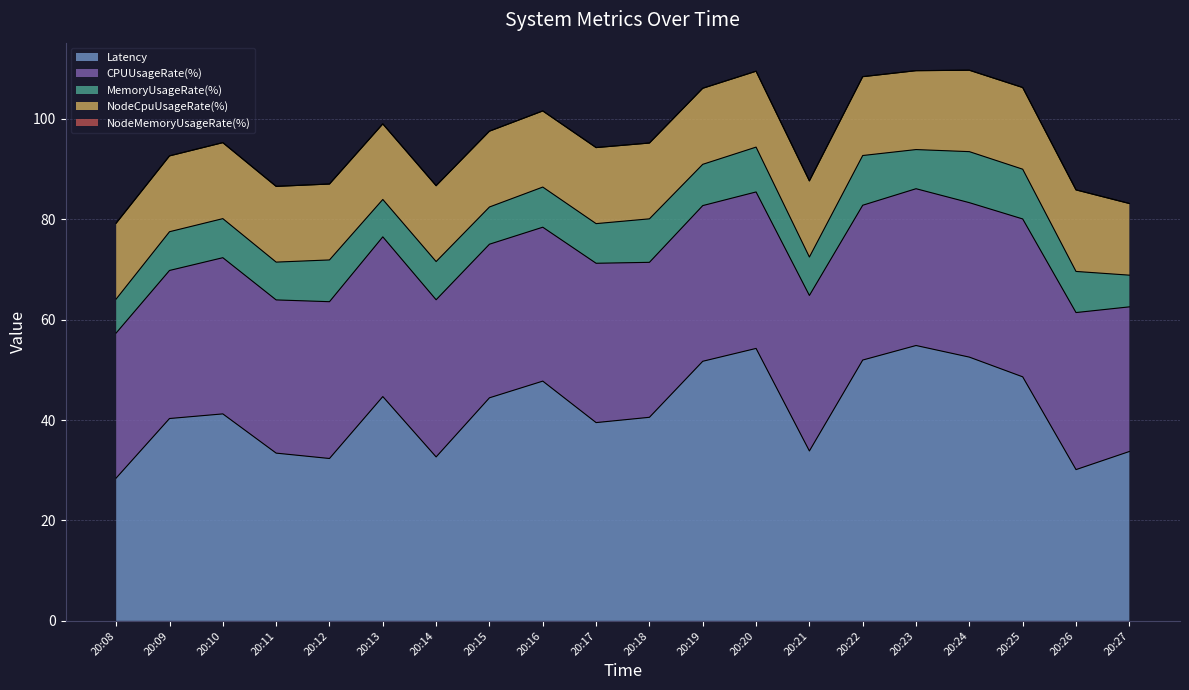

How many lines are shown in the chart?

5